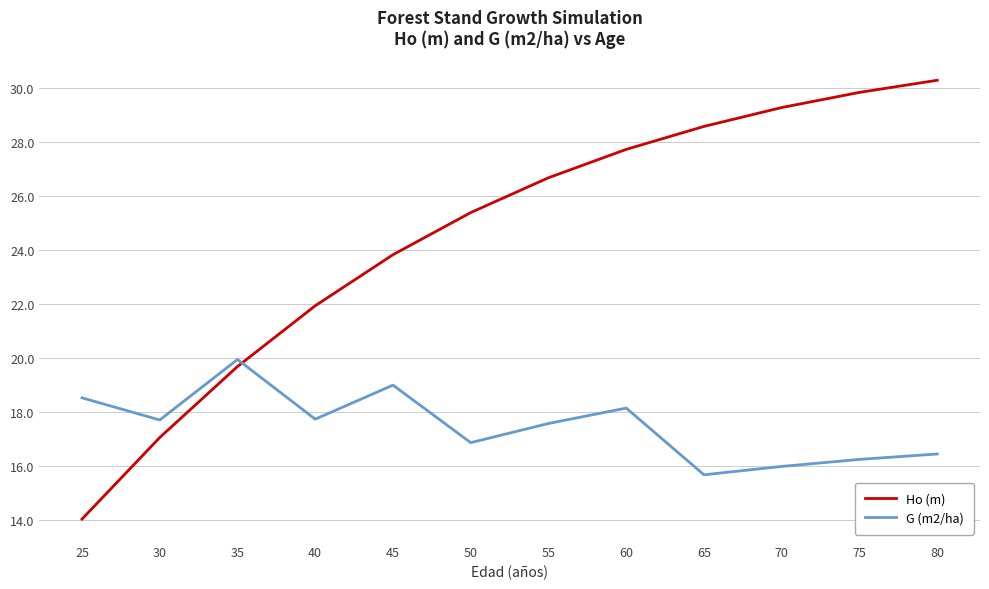

List the labels in order of Ho (m) value, largest first.

80, 75, 70, 65, 60, 55, 50, 45, 40, 35, 30, 25